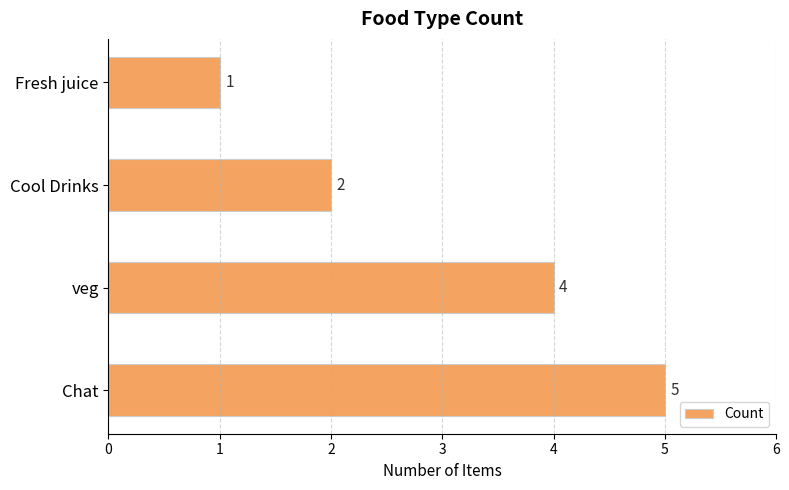

What is the smallest value displayed?

1